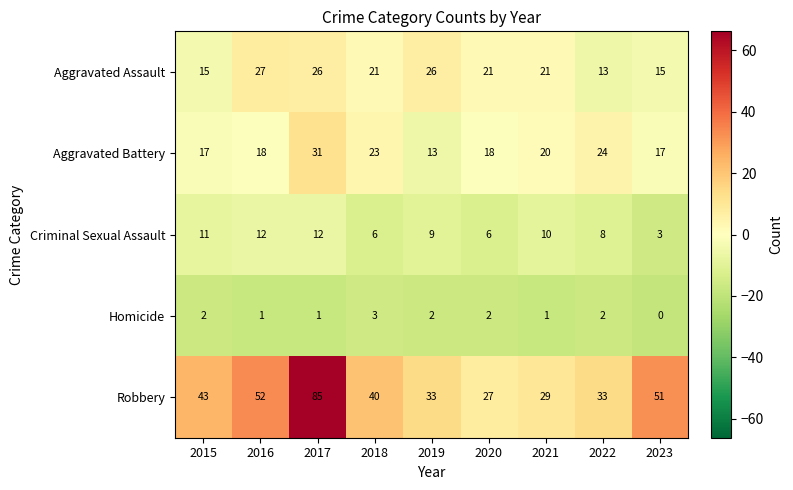

Which series changed the most between 2015 and 2022?

Robbery